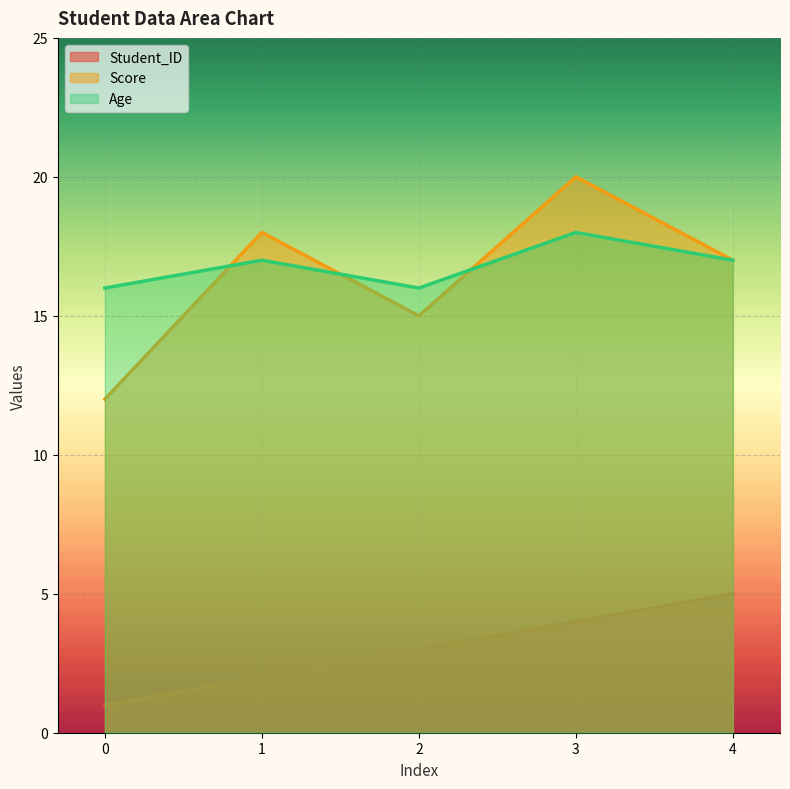

True or false: Score has a value of 20 at 3.

True